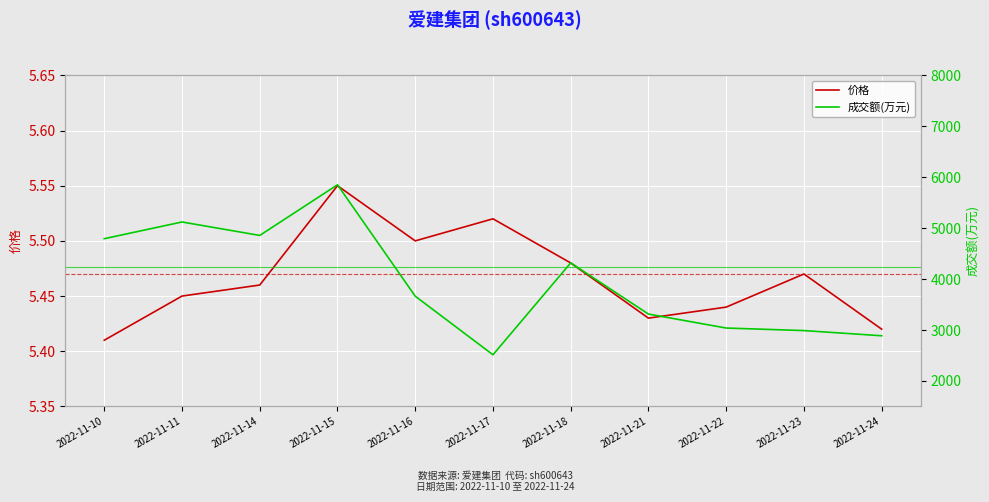

What is the smallest value displayed?

5.4